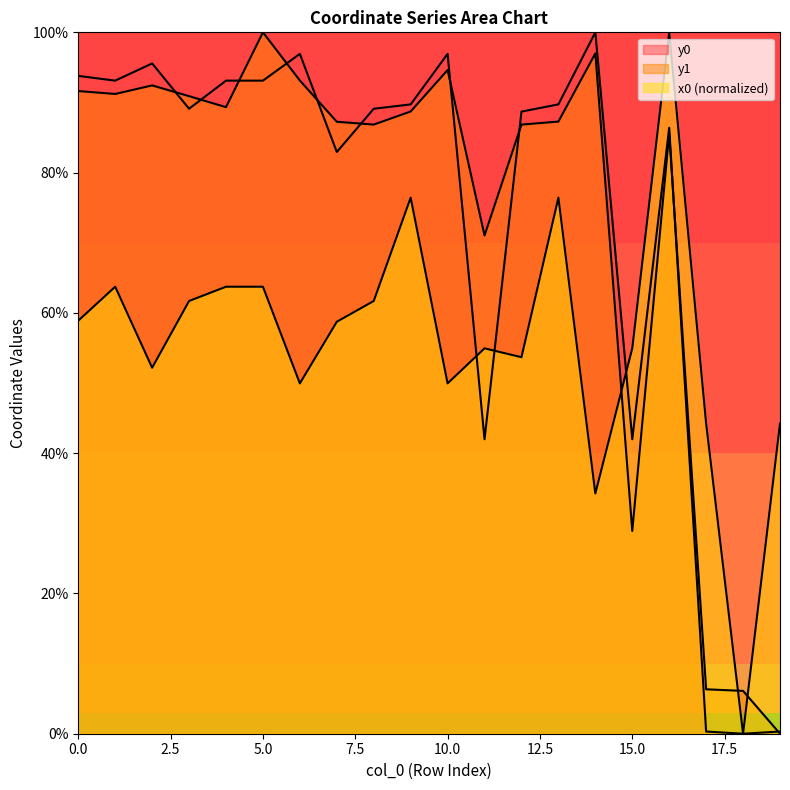

How many times do x0 and y0 cross each other?

3